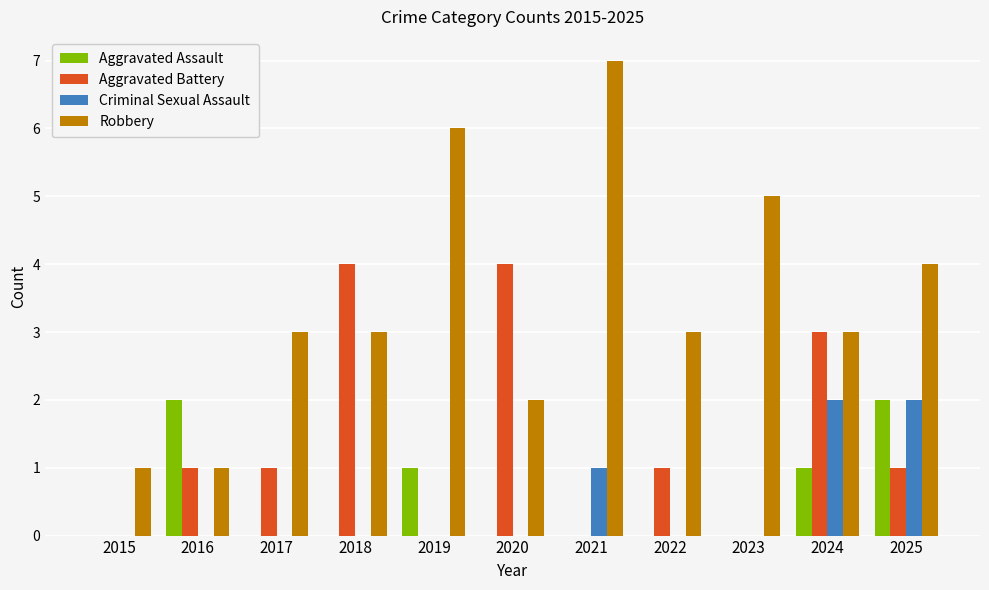

Reading left to right, list all the values displayed in this chart.

Aggravated Assault: 0	2	0	0	1	0	0	0	0	1	2
Aggravated Battery: 0	1	1	4	0	4	0	1	0	3	1
Criminal Sexual Assault: 0	0	0	0	0	0	1	0	0	2	2
Robbery: 1	1	3	3	6	2	7	3	5	3	4